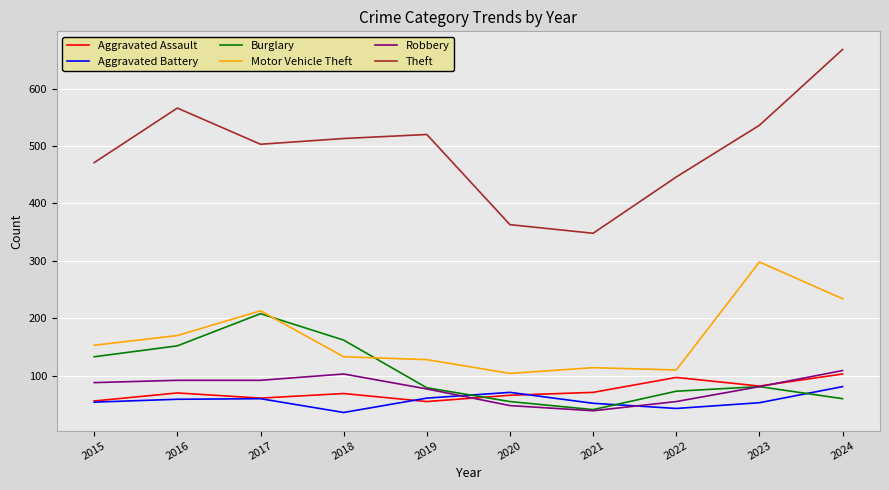

Rank the series by their maximum value, from highest to lowest.

Theft, Motor Vehicle Theft, Burglary, Robbery, Aggravated Assault, Aggravated Battery